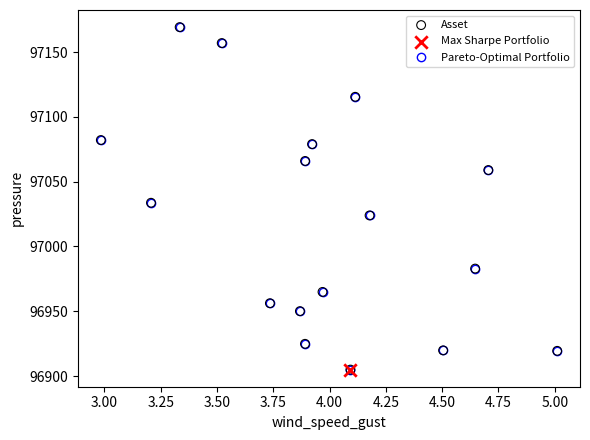

How many interior local valleys (lower than both neighbors) does the data have?

4